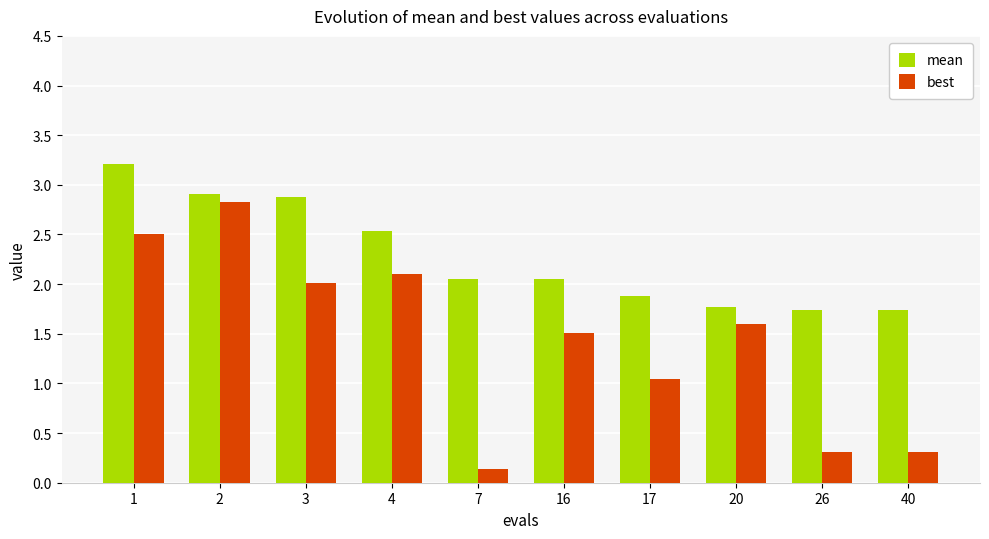

What is the spread (max minus min) of values at 17?

0.8